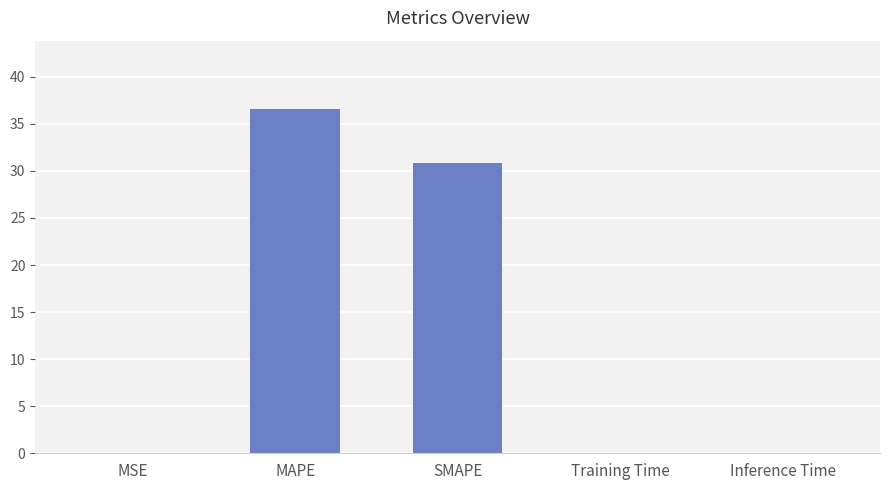

Which has a higher value, Training Time or SMAPE?

SMAPE